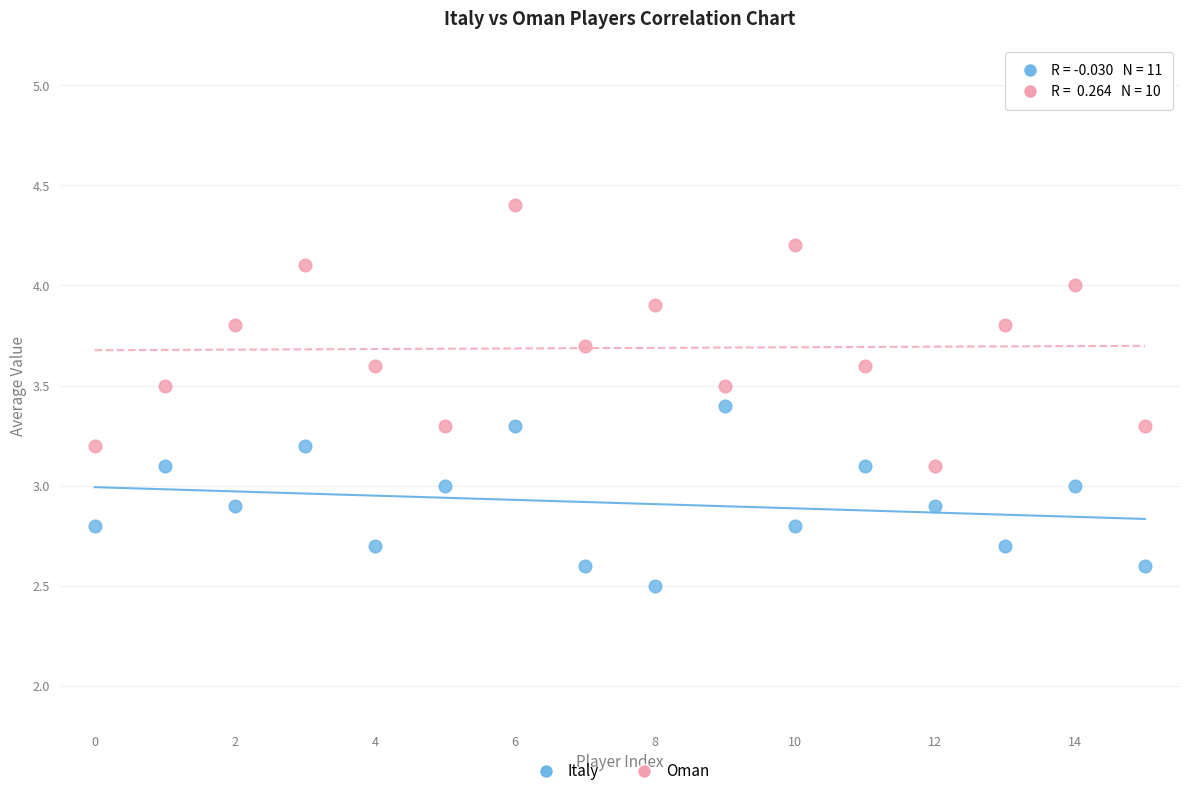

Which series contains the highest Y value?

Oman